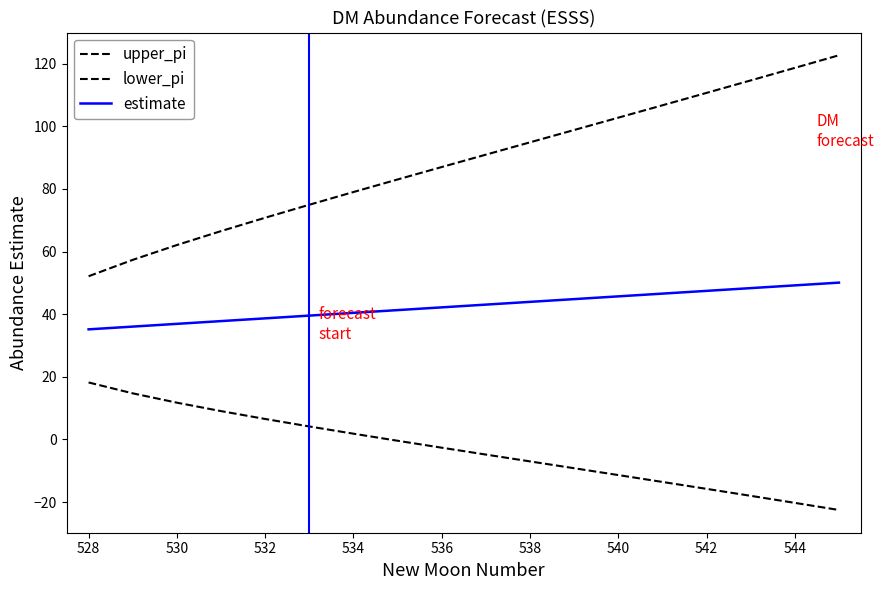

Is this an area chart (filled region under the line)?

No